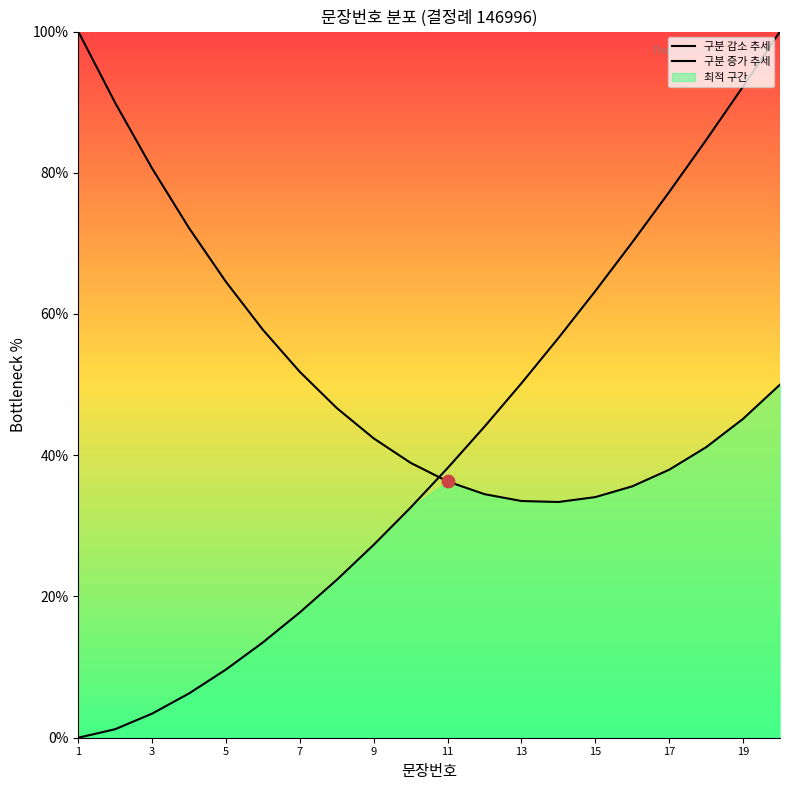

Which series has the largest total across all categories?

구분 감소 추세